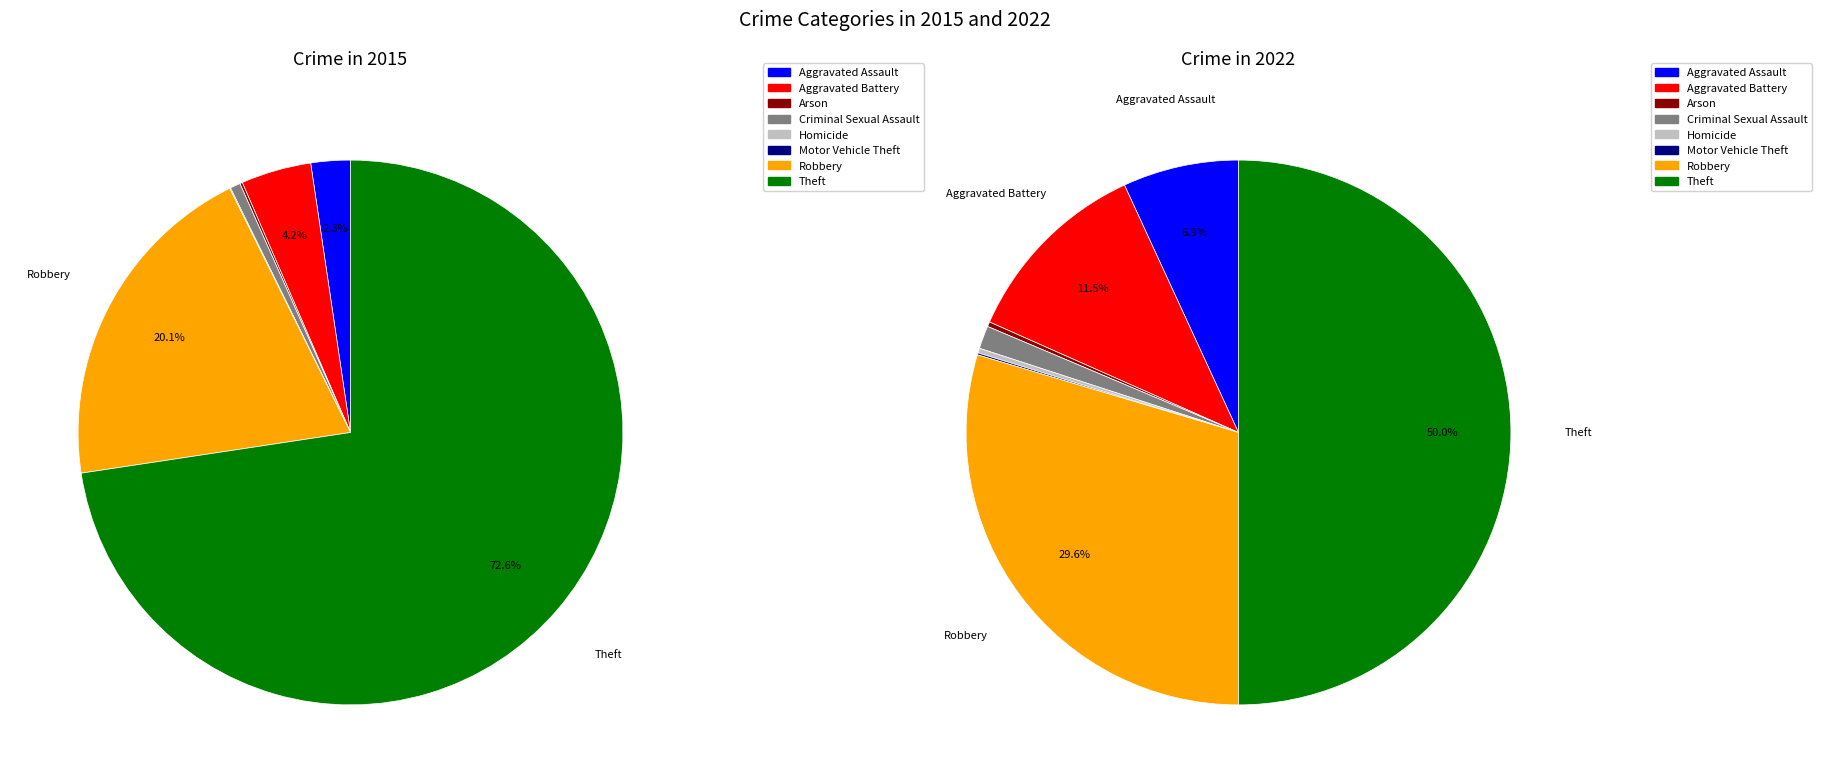

True or false: values_2022 accounts for 19% of the total.

False